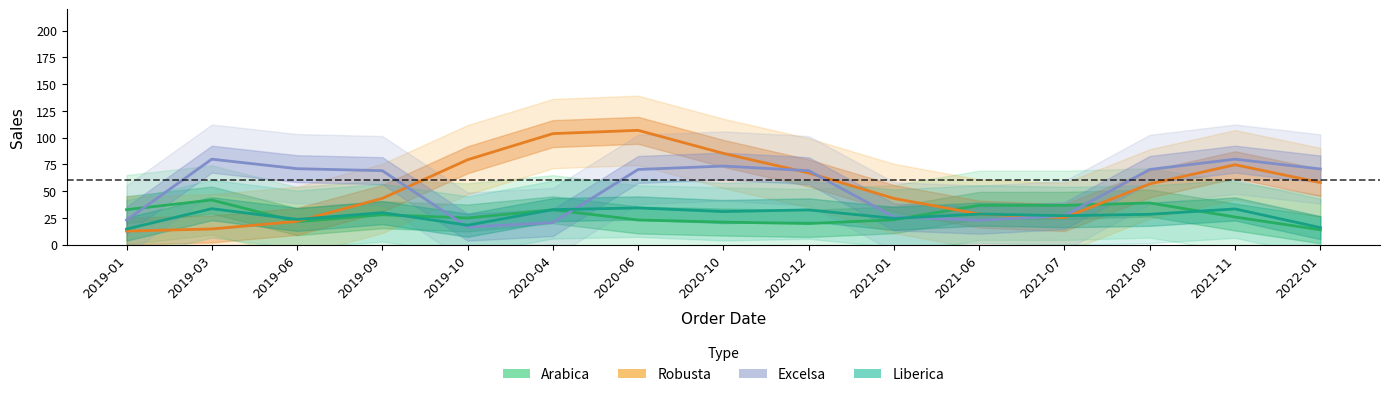

What are all the series names shown in the legend?

Arabica, Robusta, Excelsa, Liberica